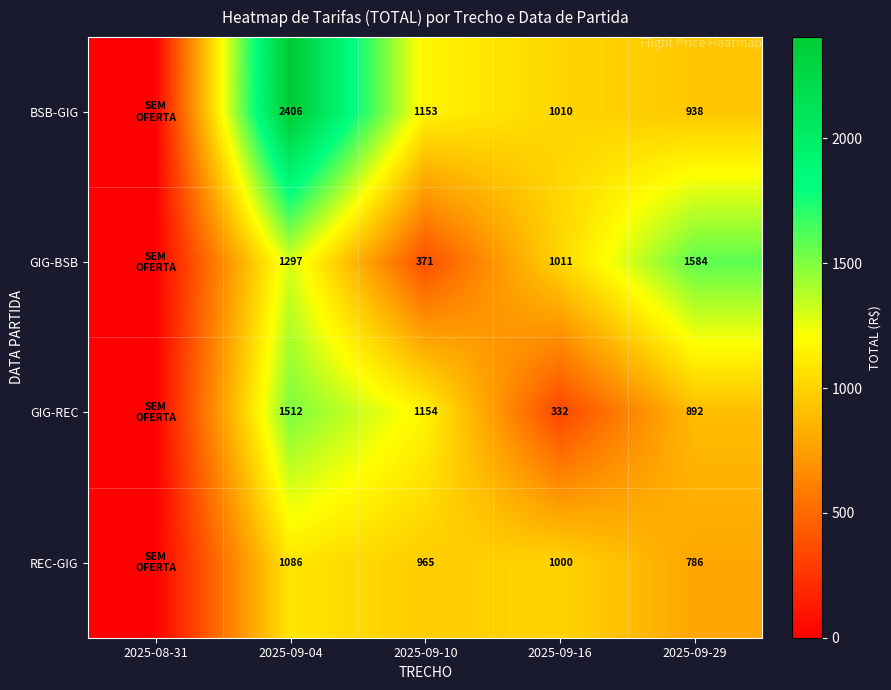

At 2025-09-04, list the series in order from smallest to largest.

REC-GIG, GIG-BSB, GIG-REC, BSB-GIG